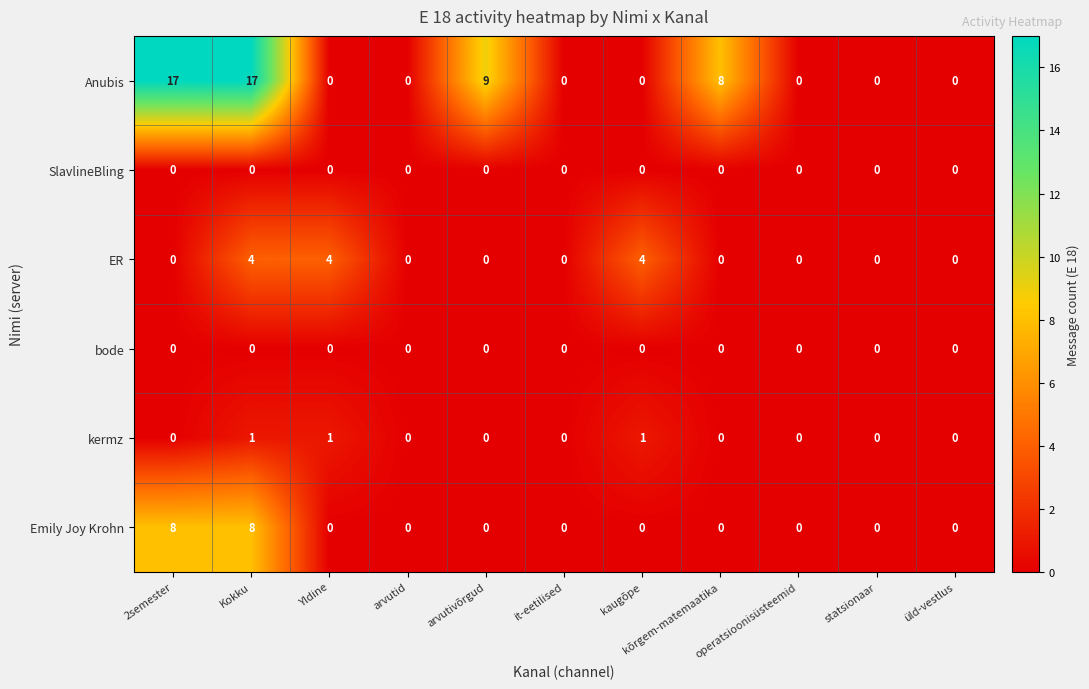

How many data points does each series have?

11